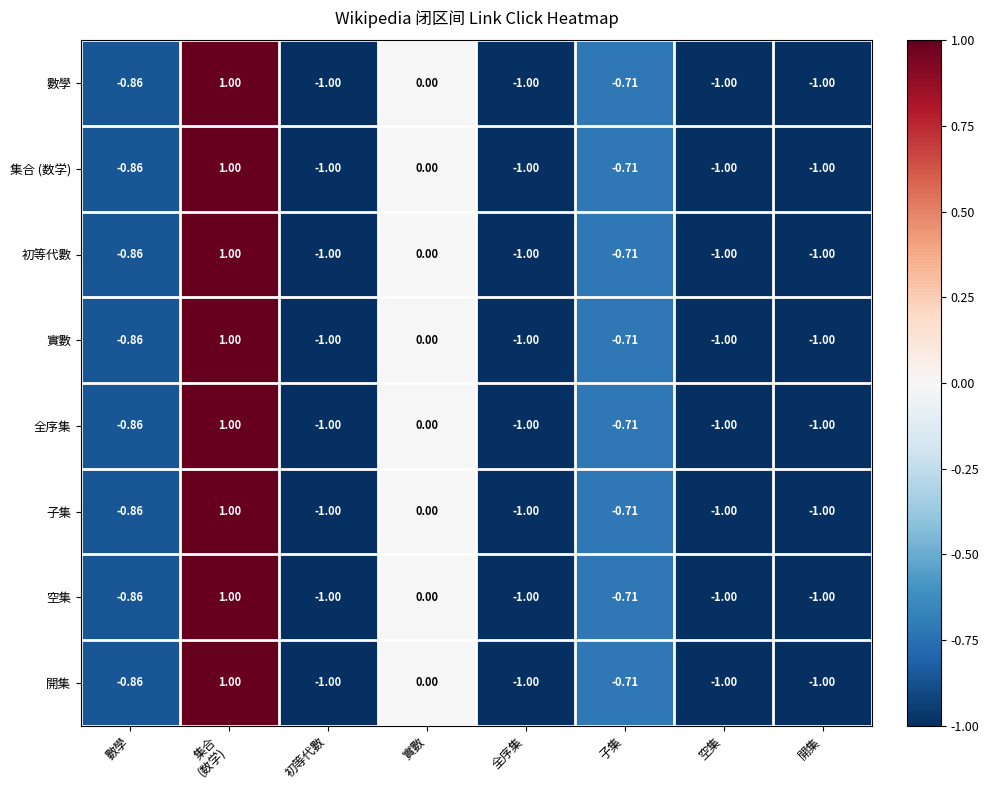

How many series are shown in this chart?

8